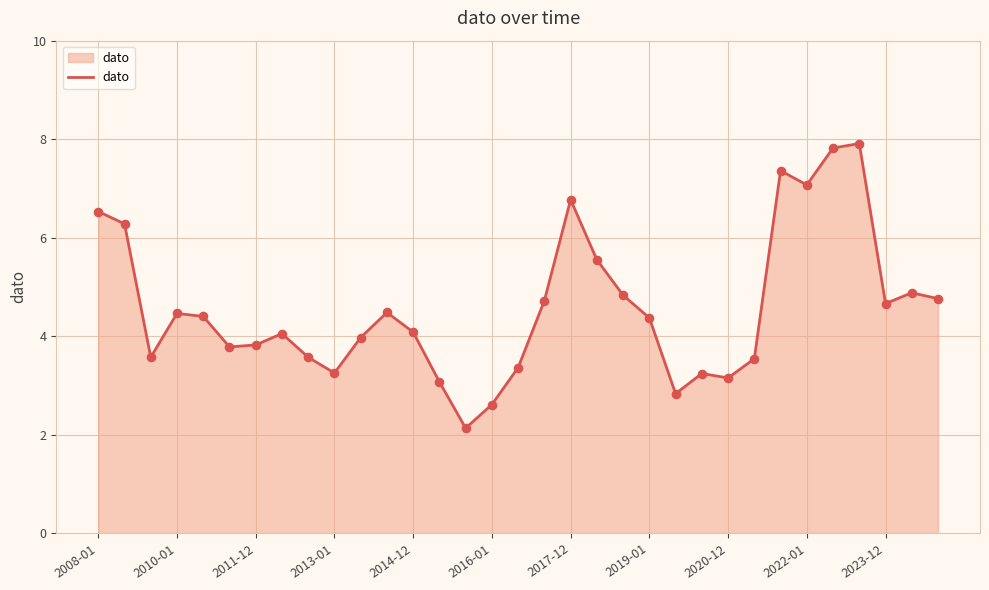

What is the difference between the maximum and minimum values?

5.8